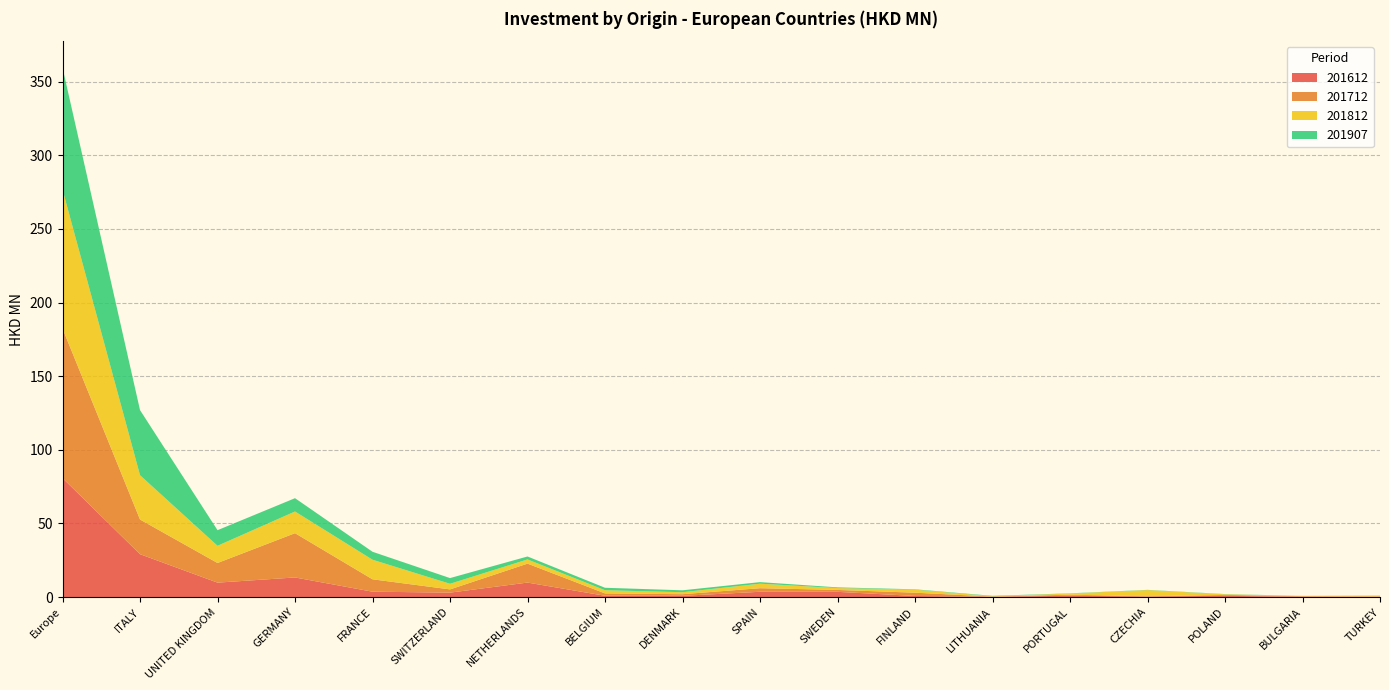

Reading left to right, what are all the values shown in this chart?

201612: 80.7	29.1	9.8	13.3	3.6	3.0	9.8	0.8	0.8	3.5	3.5	0.7	0.2	0.9	0.3	0.8	0.2	0.3
201712: 101.6	23.6	13.3	30.1	8.4	2.2	12.9	1.6	1.1	2.4	1.3	2.2	0.1	0.7	0.1	0.6	0.4	0.1
201812: 94.3	30.1	11.7	14.7	13.3	3.8	2.8	2.2	1.3	3.1	1.3	2.0	0.2	0.8	4.2	0.4	0.1	0.4
201907: 82.8	44.2	10.6	9.0	5.4	3.9	2.0	1.7	1.3	1.1	0.5	0.3	0.3	0.2	0.2	0.2	0.1	0.2